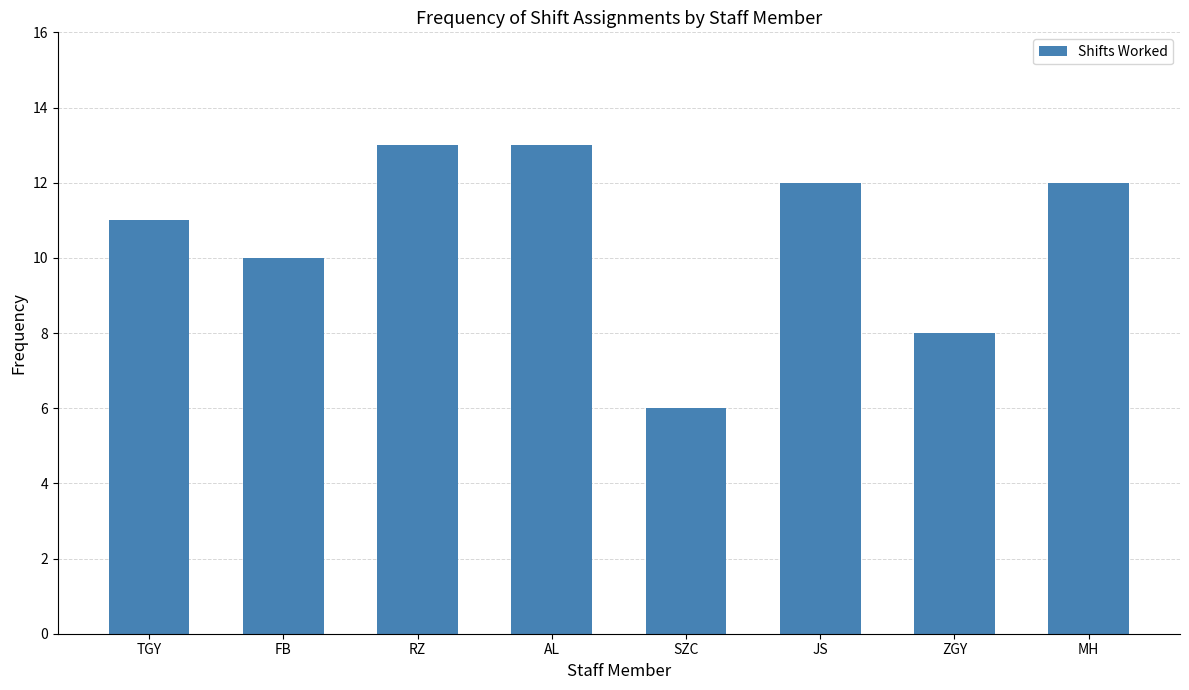

What position from the right is ZGY?

2